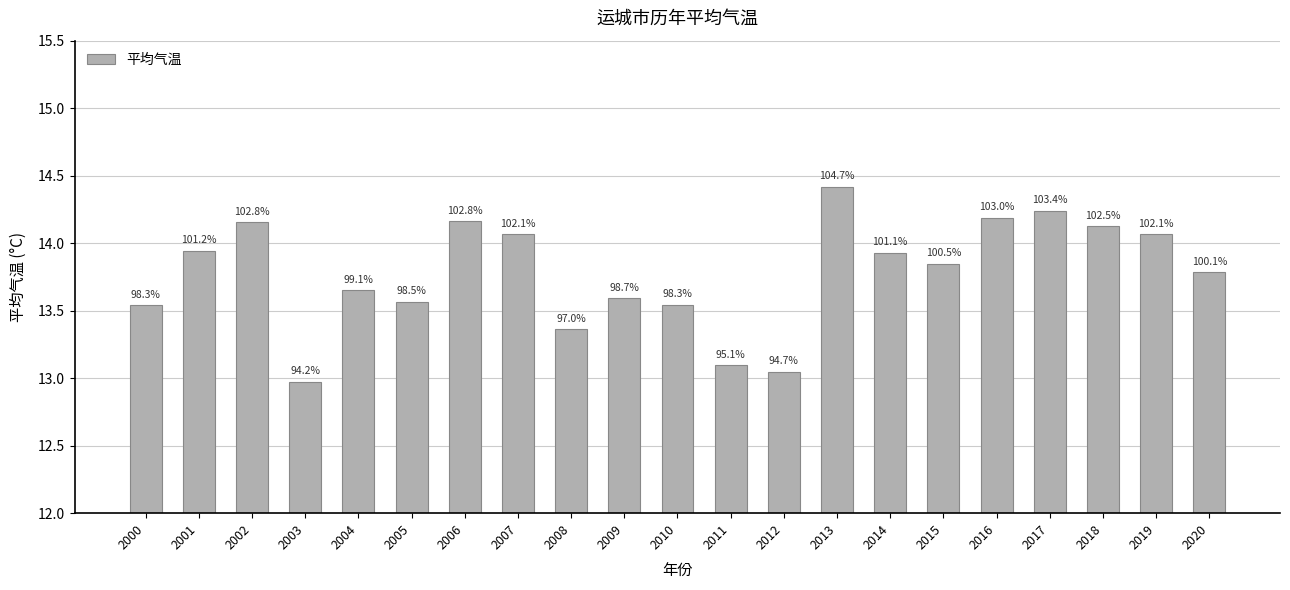

Does the chart contain any negative values?

No